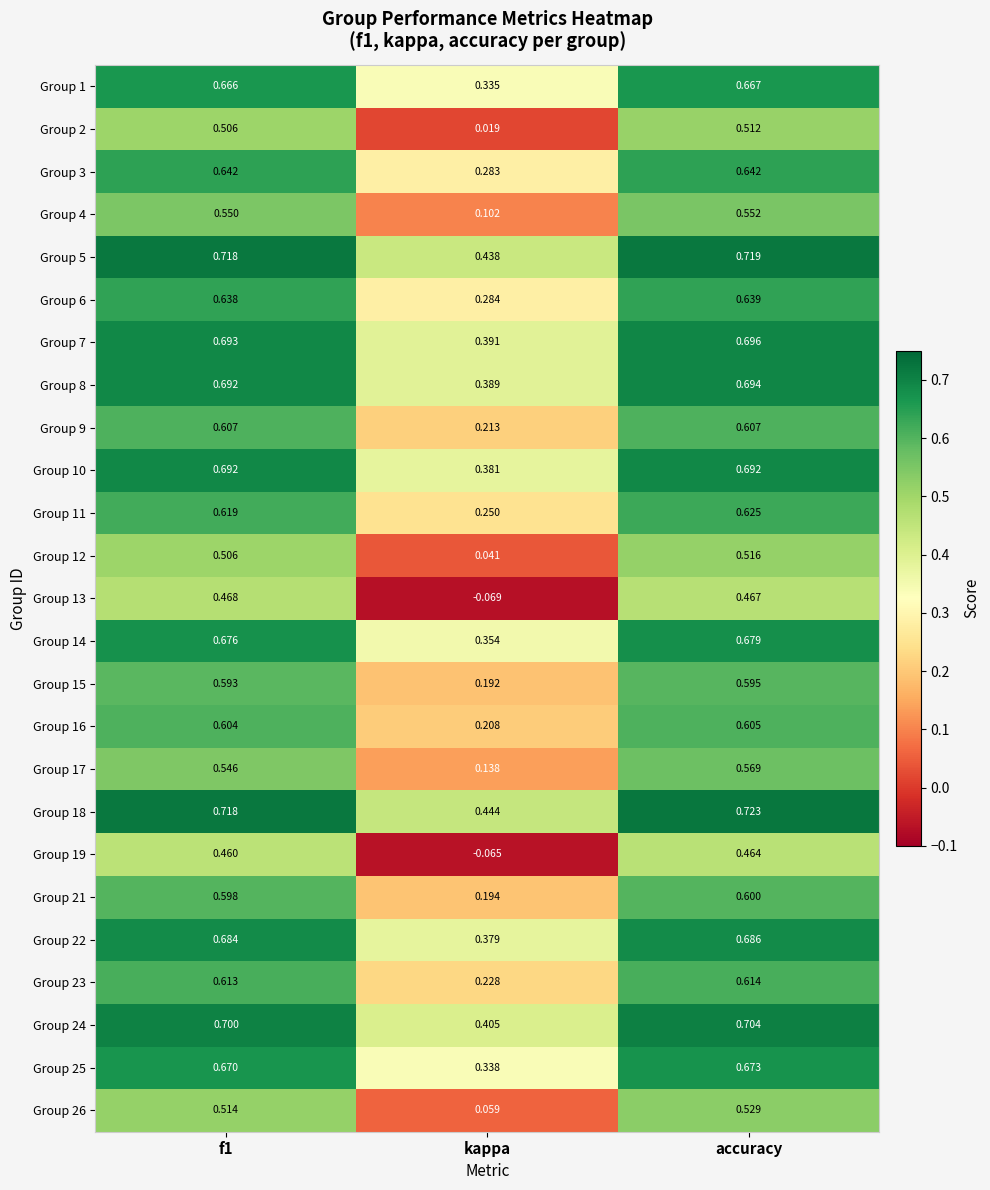

Which series has the widest spread of values?

Group 13